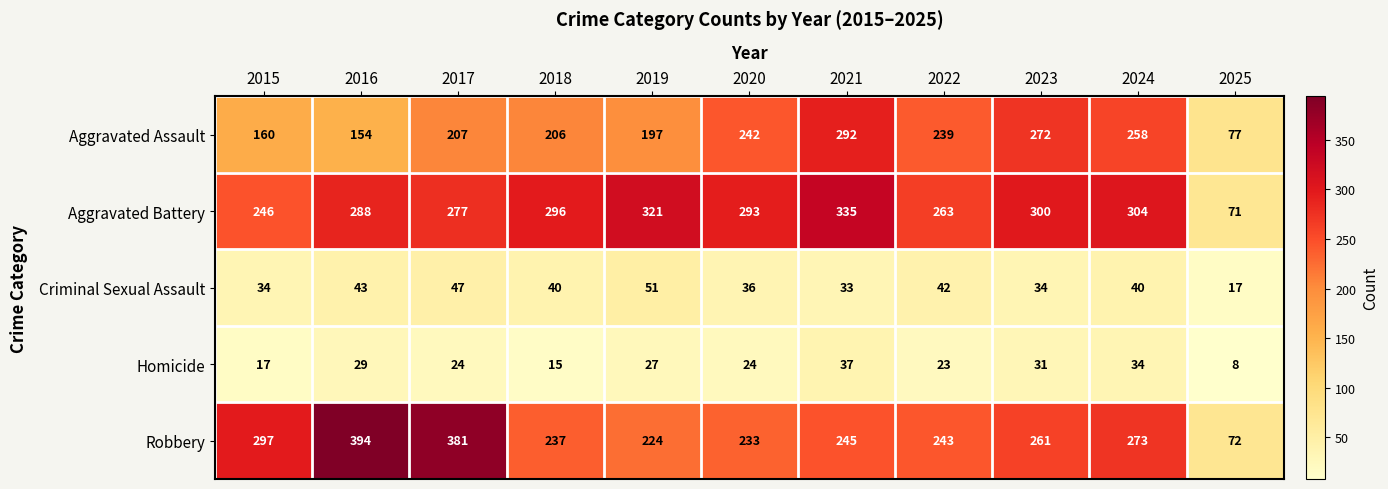

Where does the Homicide series first go above 24?

2016